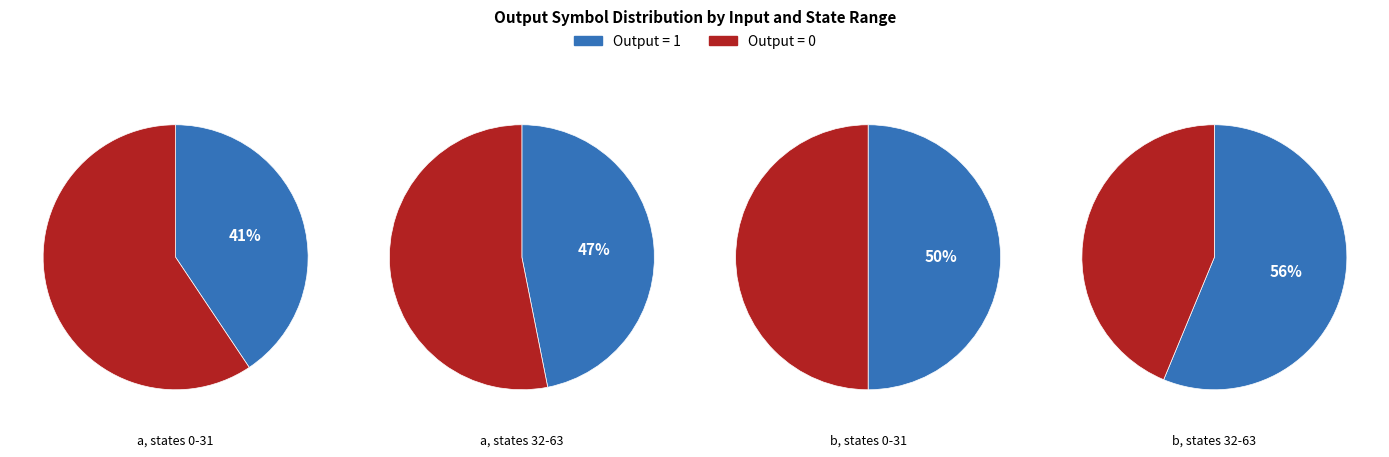

Does any single category account for the majority?

No